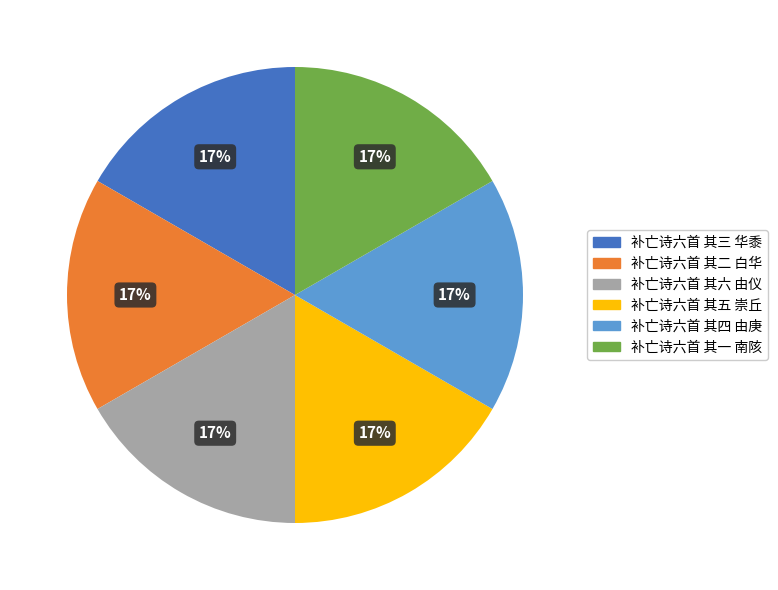

Approximately how many times larger is the value at 补亡诗六首 其三 华黍 compared to 补亡诗六首 其五 崇丘?

1.0